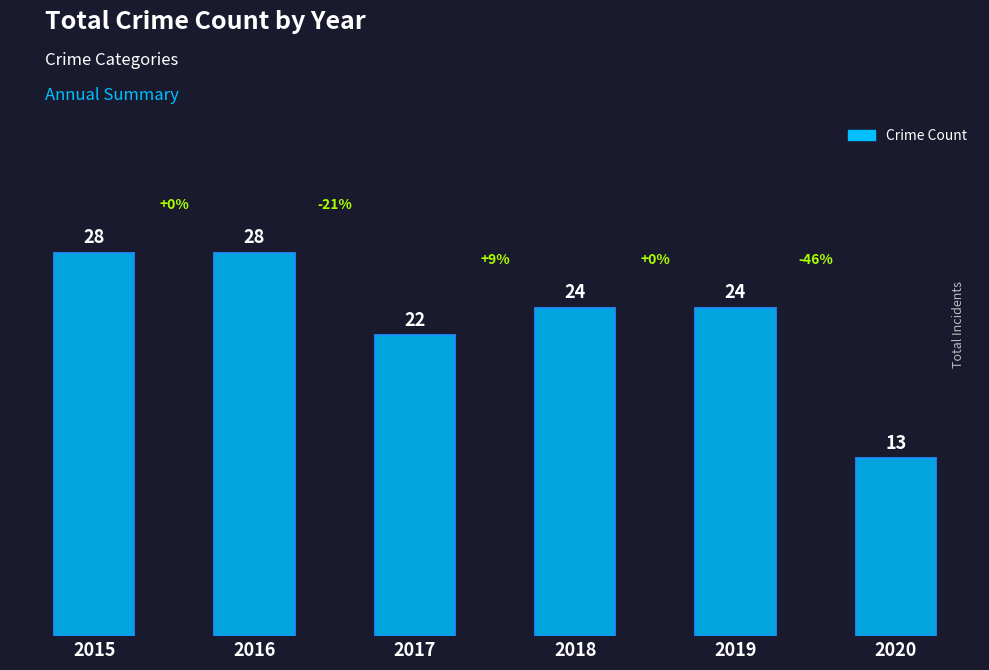

What is the change in value from 2016 to 2019?

-4